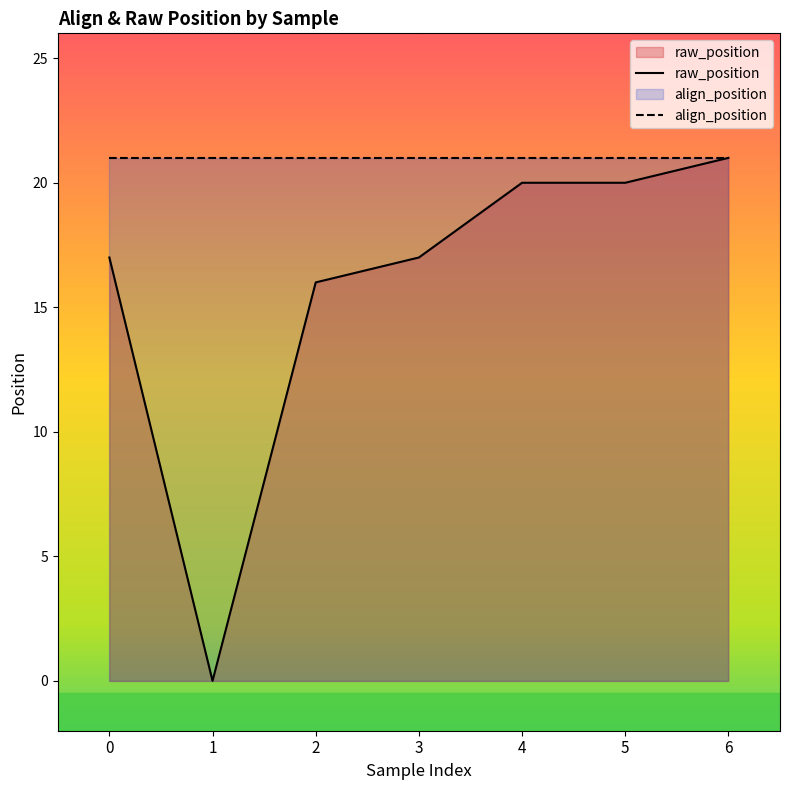

Which series has the largest total across all categories?

align_position